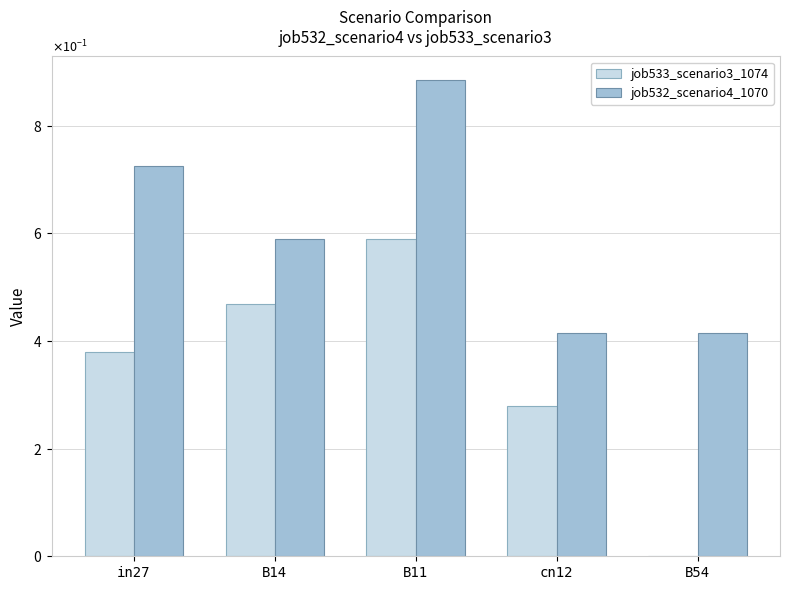

What are all the series names shown in the legend?

job533_scenario3_1074, job532_scenario4_1070